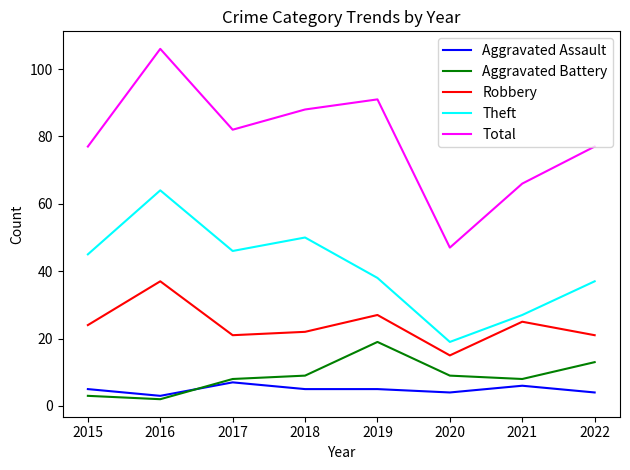

What is the difference between the second highest and minimum values in the Aggravated Assault series?

3